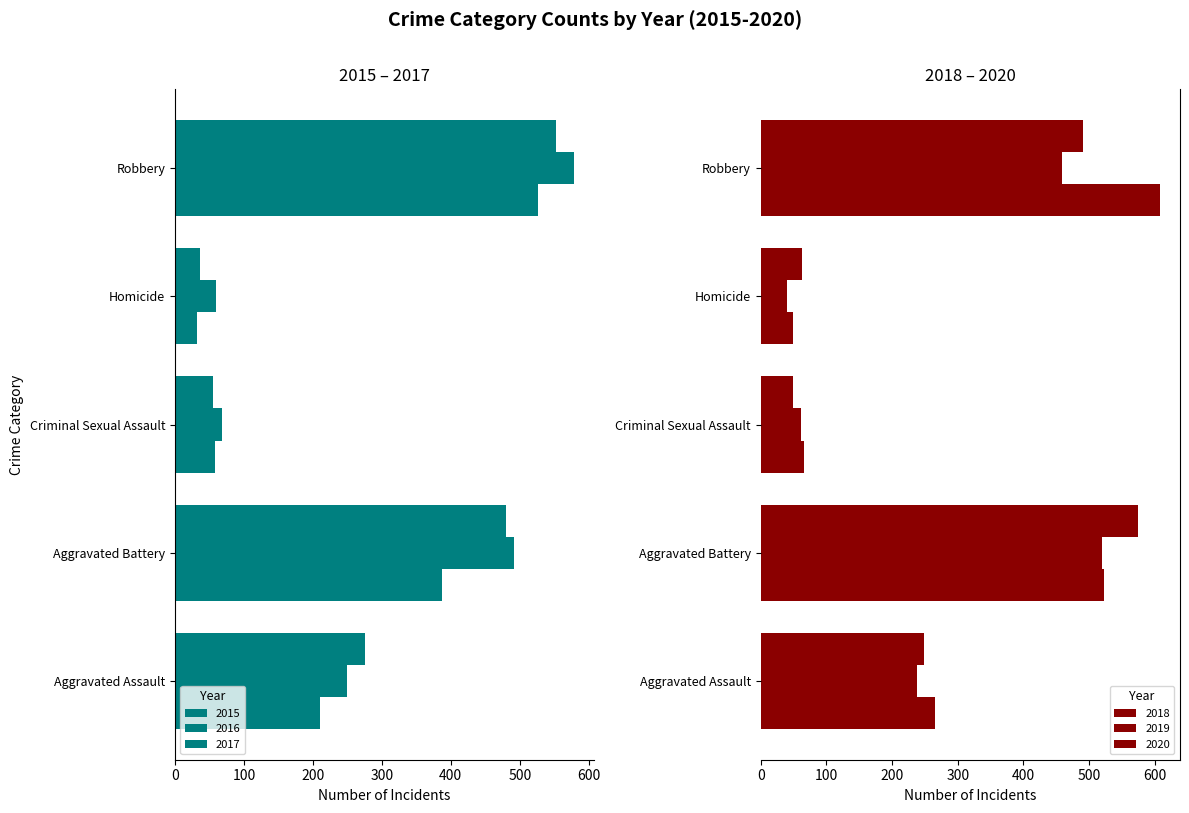

Is it true that 2015 equals -32 at Homicide?

True